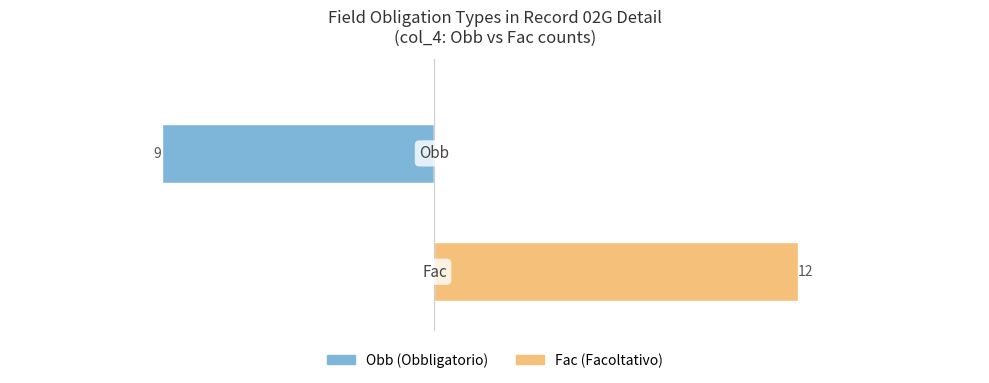

Which series has the largest range (max minus min)?

Fac